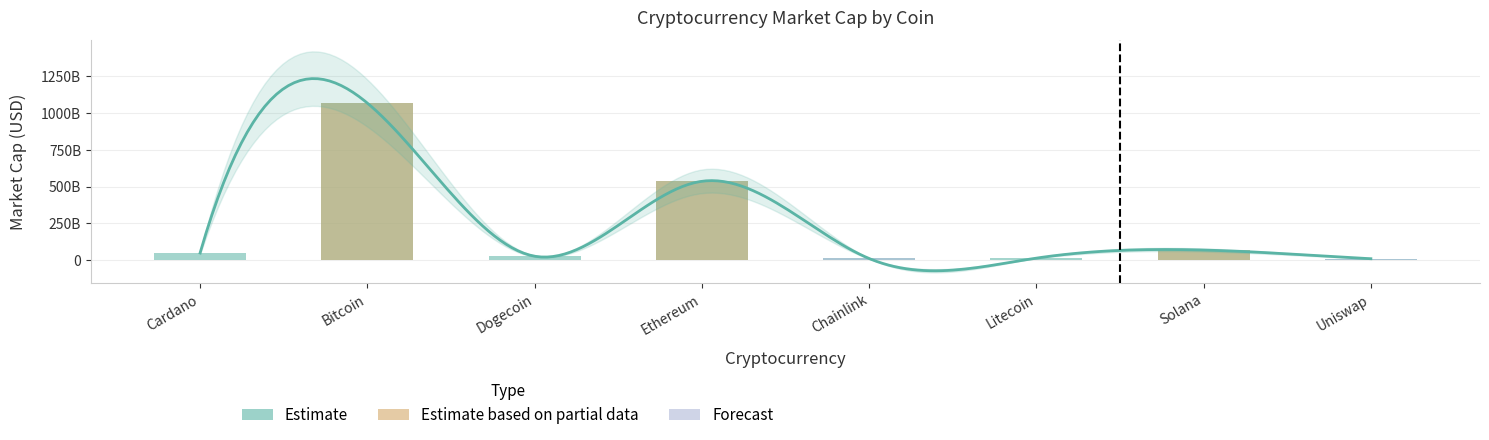

What is the difference between the second highest and second lowest values?

524498019528